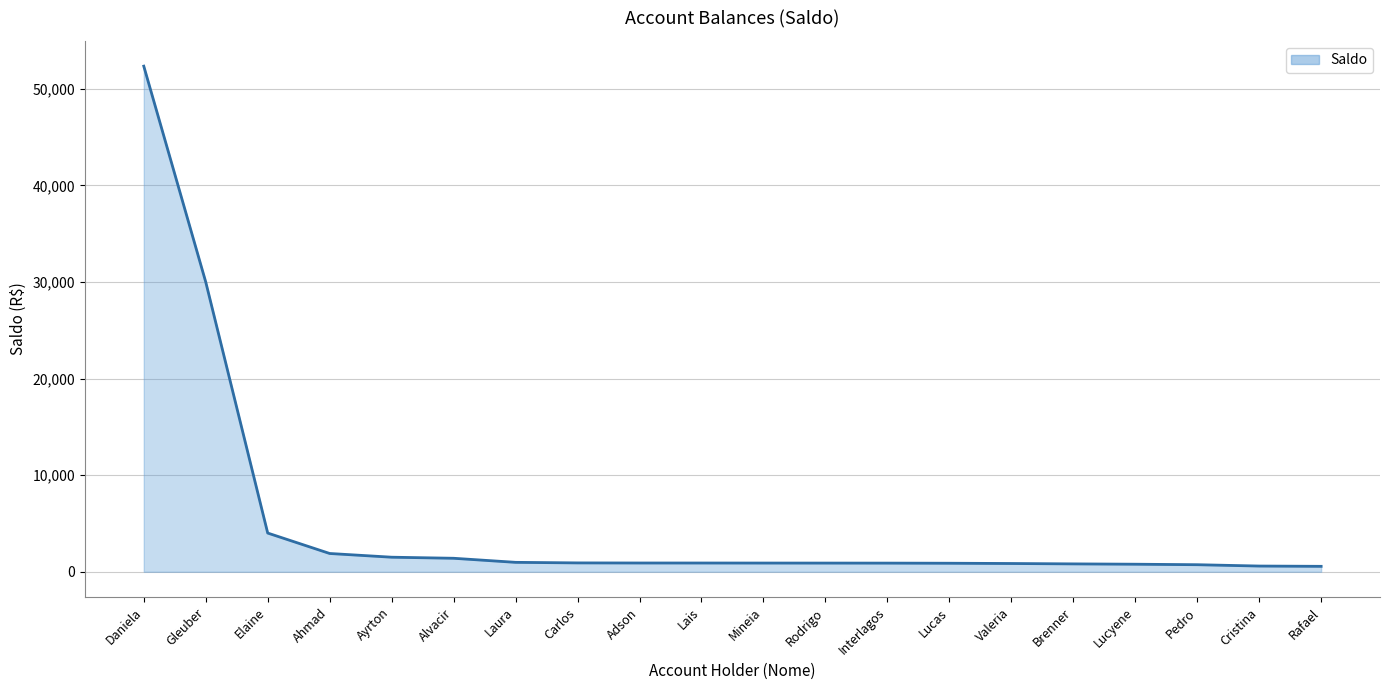

At which label is the value closest to 26459?

Gleuber